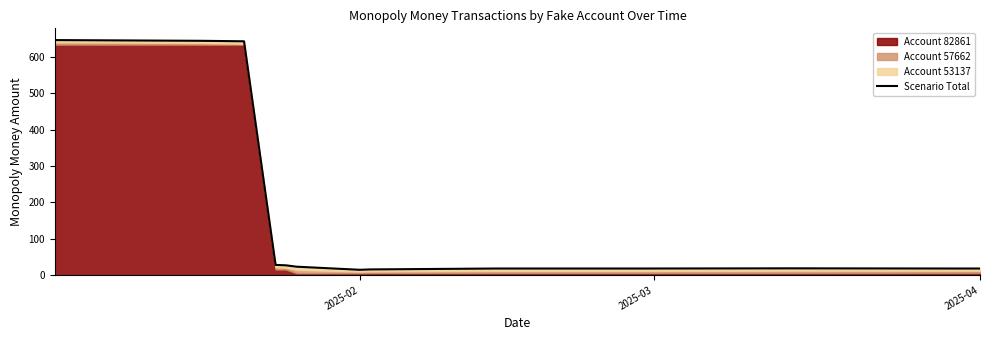

How many data points are less than 18?

2